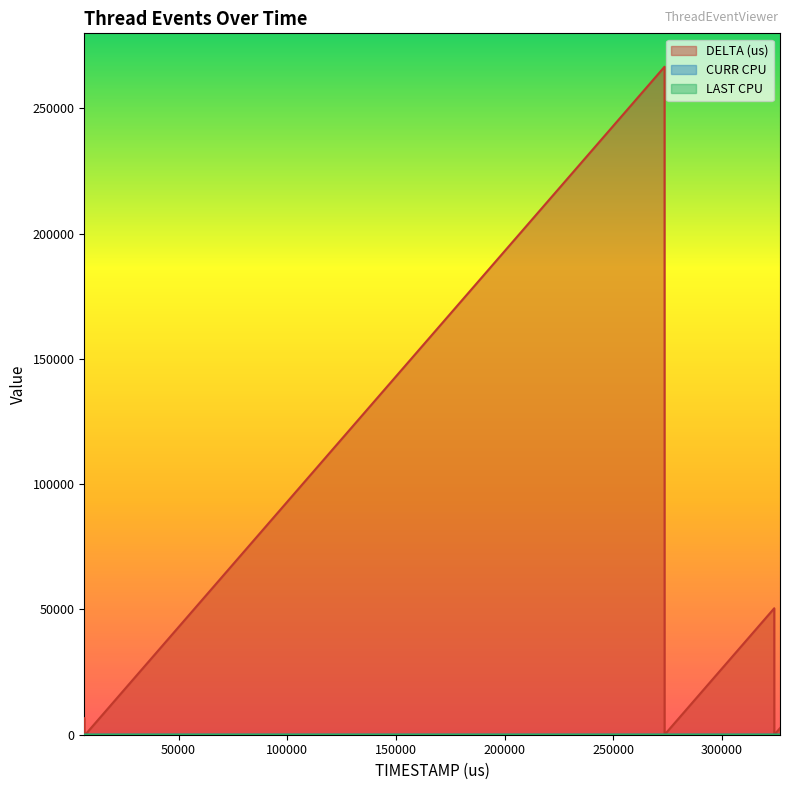

What is the difference between the CURR CPU values at 6627 and 324081?

19